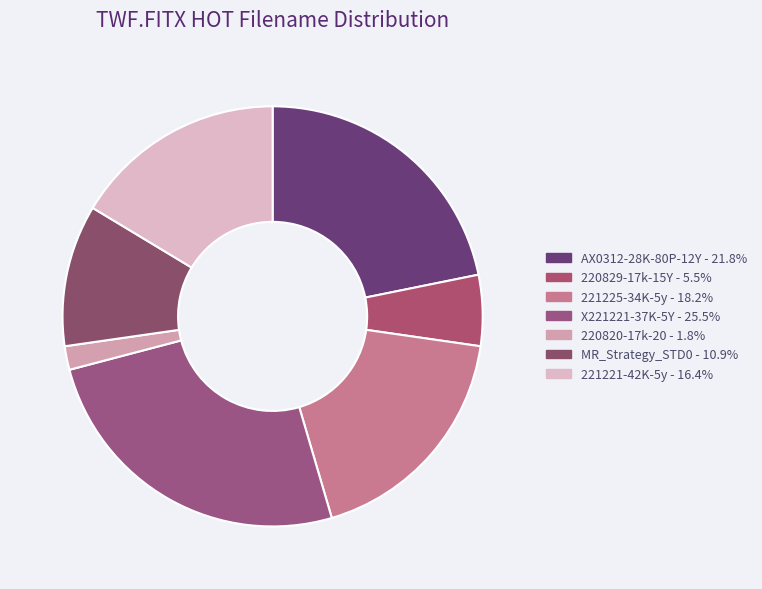

How many segments does this pie chart have?

7